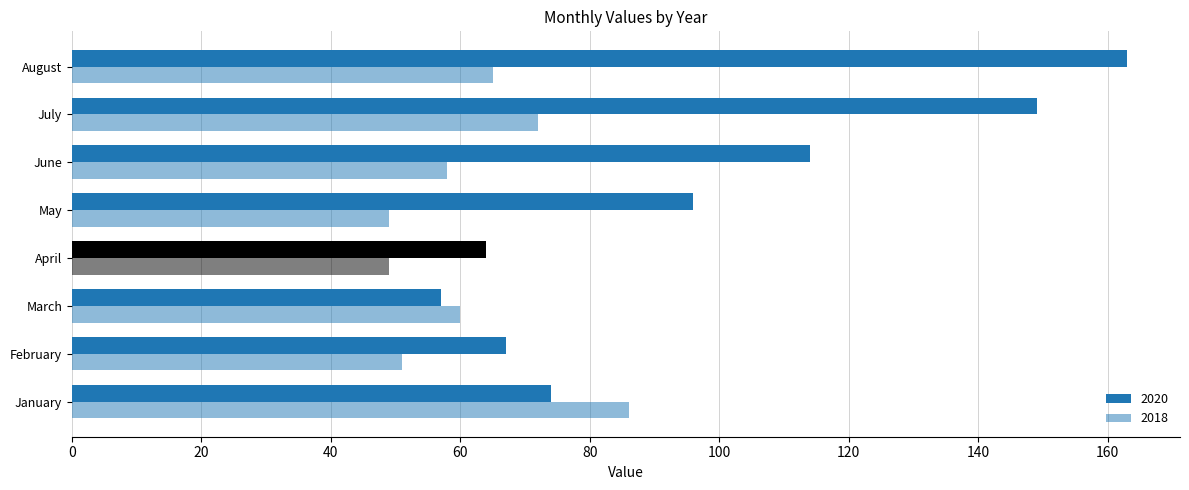

At how many categories does at least one series exceed 138?

2